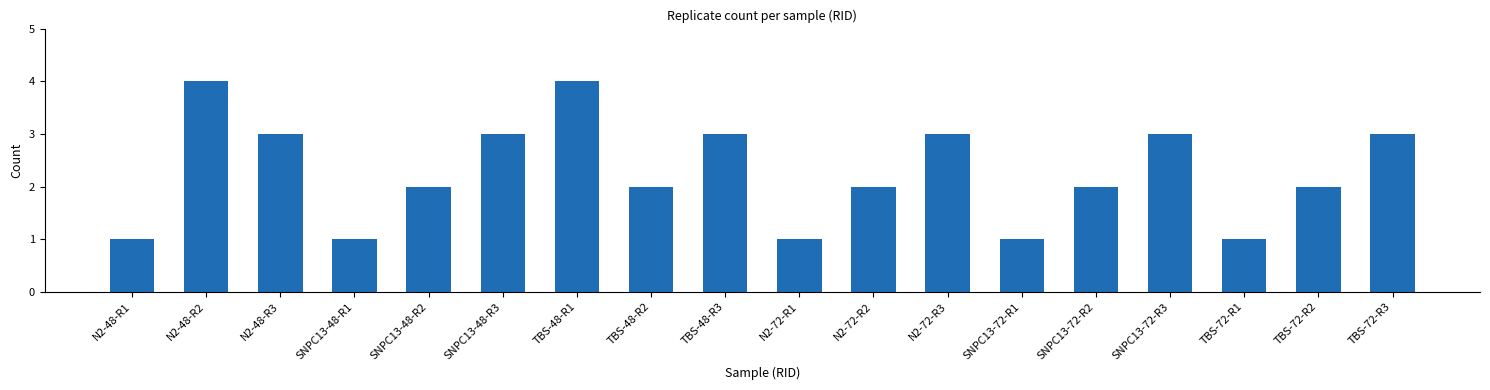

The value at SNPC13-72-R3 is 5. True or false?

False